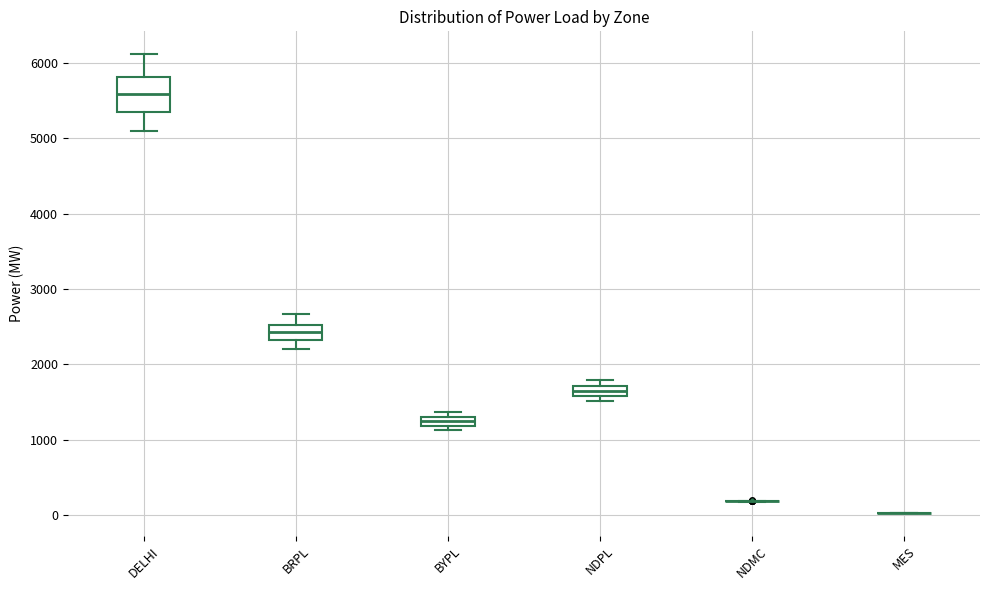

Where is the upper edge of the box for NDPL on the y-axis? The values are not printed on the chart, so give them approximately, as read against the axis.

1700